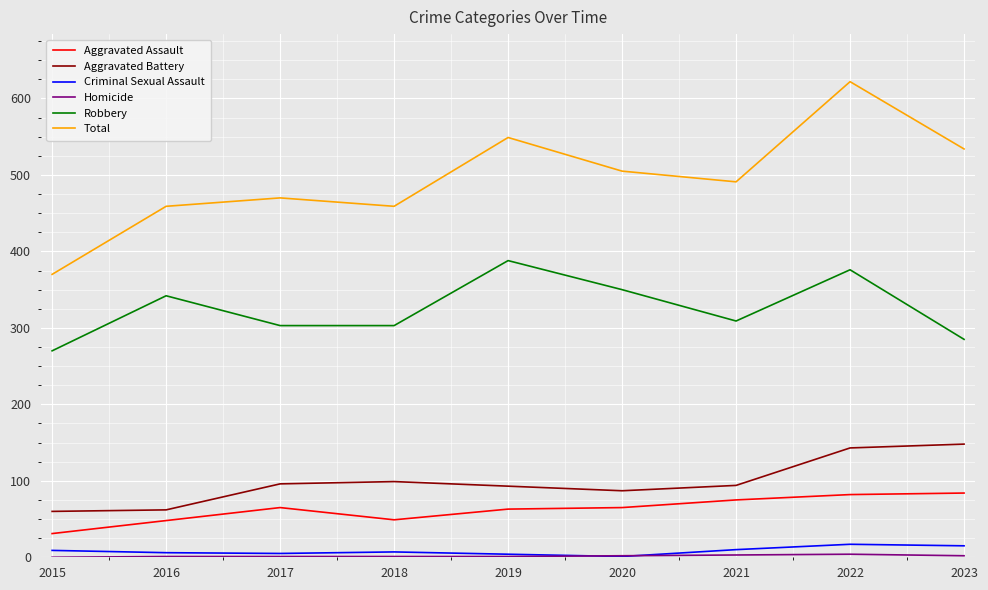

At which category is the sum across all series the highest?

2022